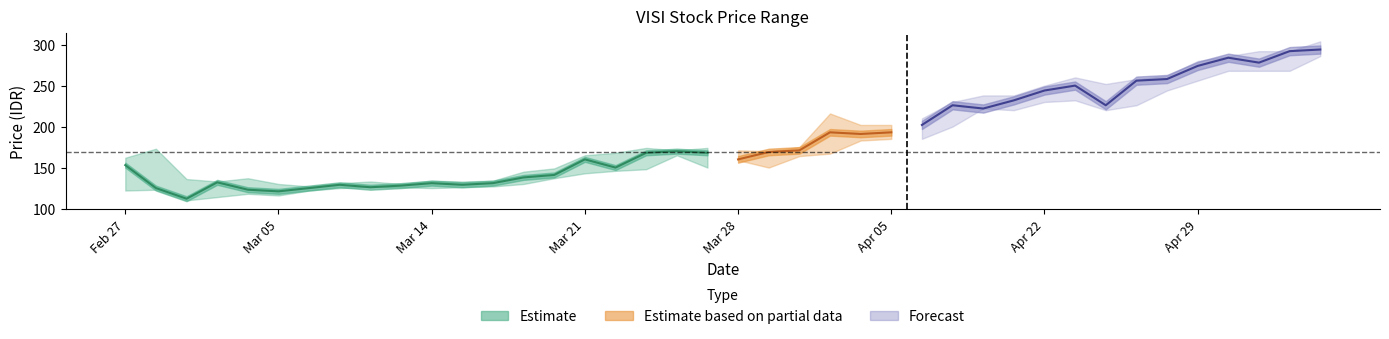

Which label corresponds to the smallest value in the chart?

20240229